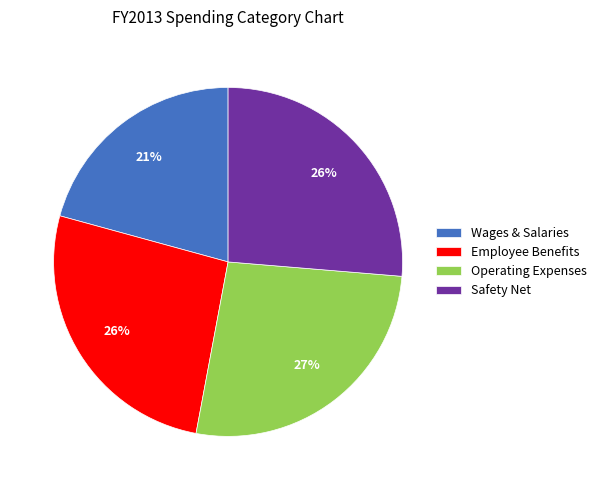

To the nearest percent, what is the difference between the largest and smallest slice percentages?

6%